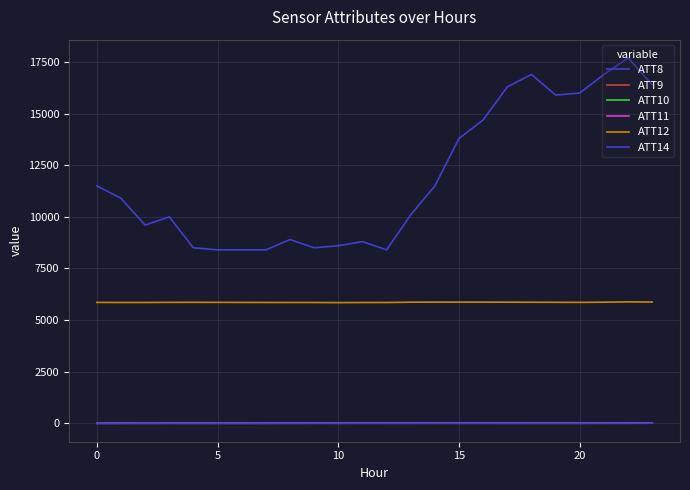

At which category is the sum across all series the highest?

22